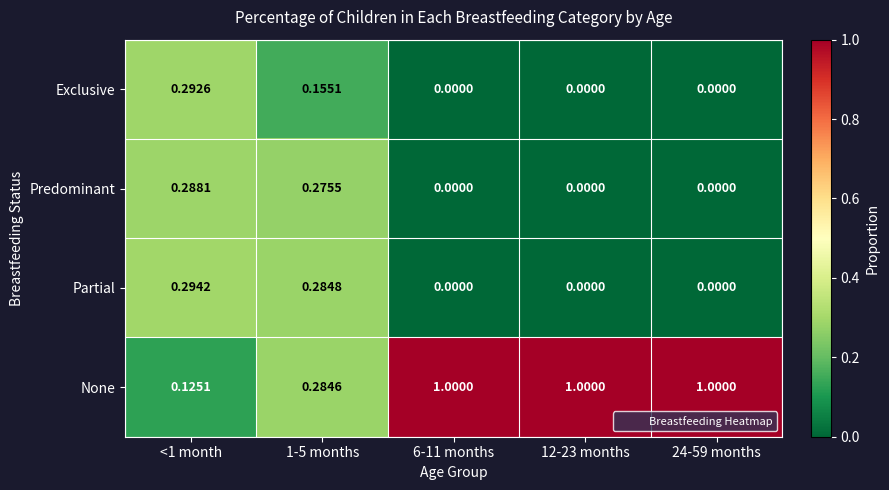

Rank the series by their maximum value, from highest to lowest.

None, Partial, Exclusive, Predominant